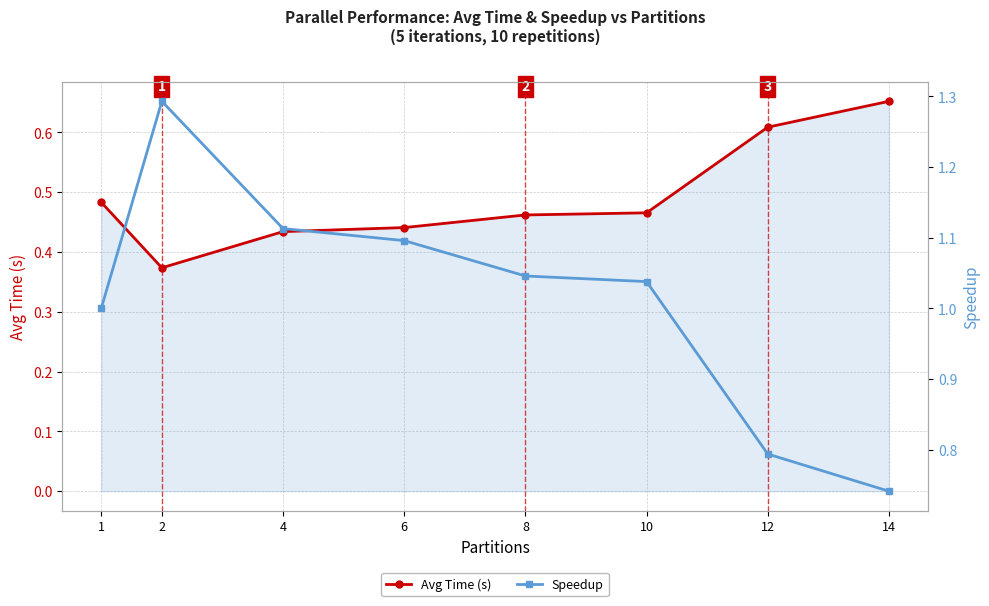

At how many categories does at least one series exceed 1?

5